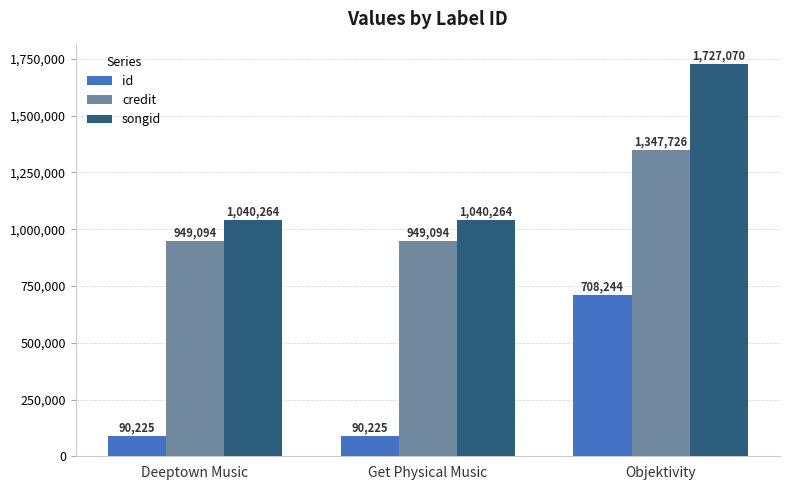

What is the approximate value of songid at Get Physical Music, to the nearest 10?

1040260